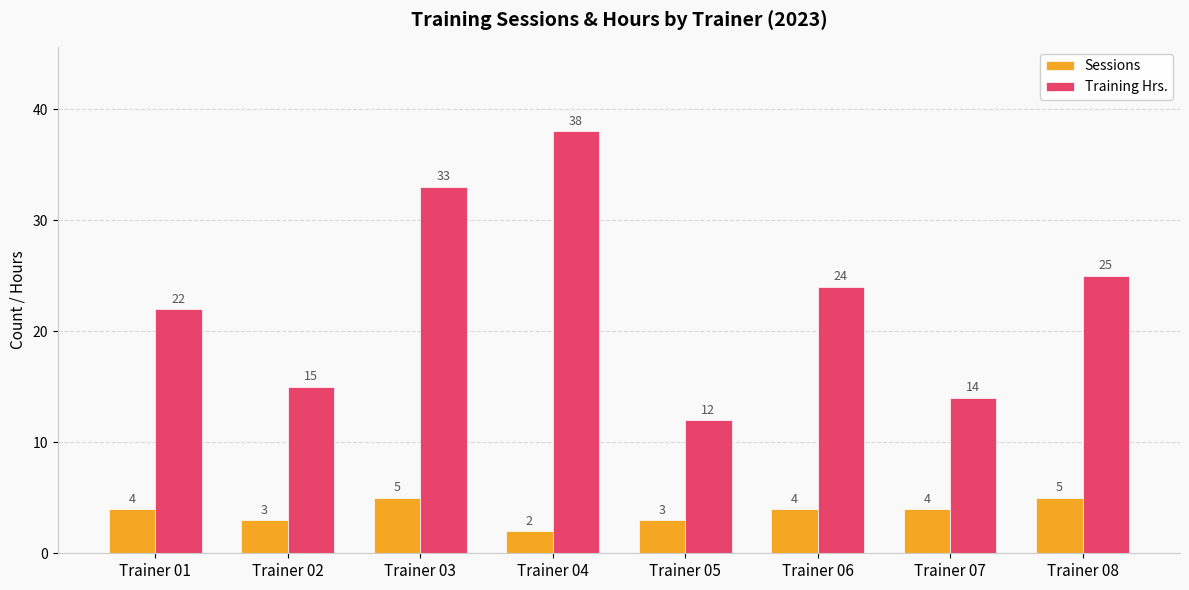

What is the total value across all series at Trainer 04?

40